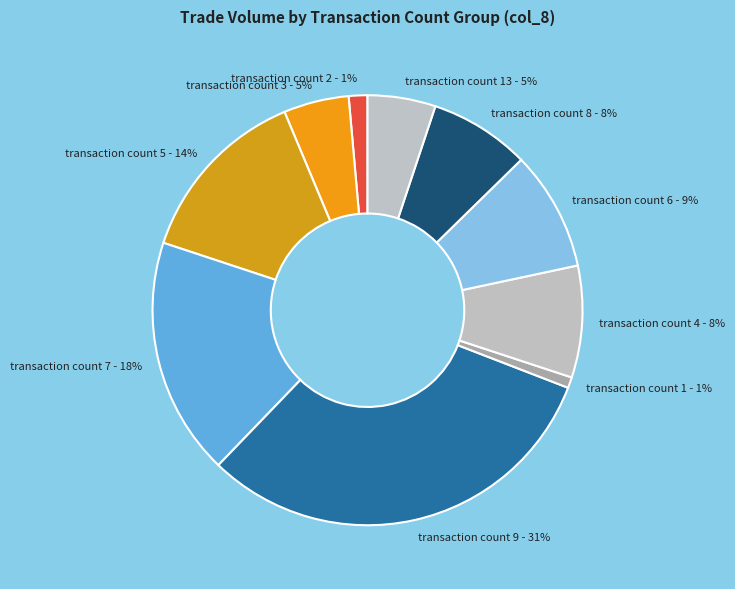

Combined, do transaction count 8 - 8% and transaction count 7 - 18% account for over 50%?

No